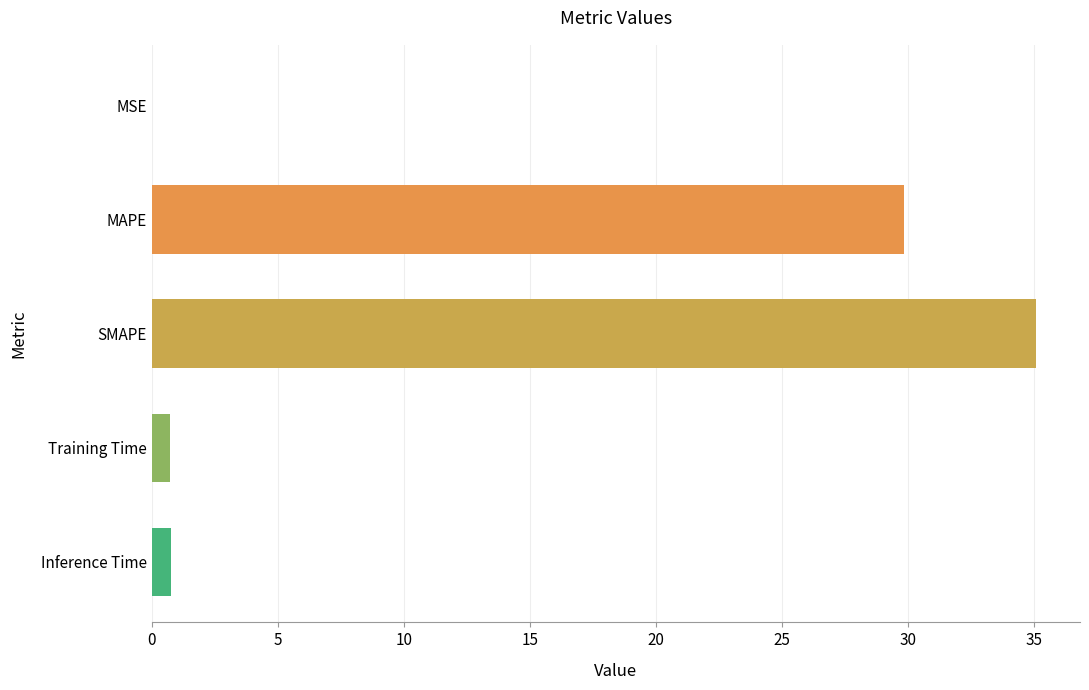

Is it true that the value at MSE is 0.0?

True